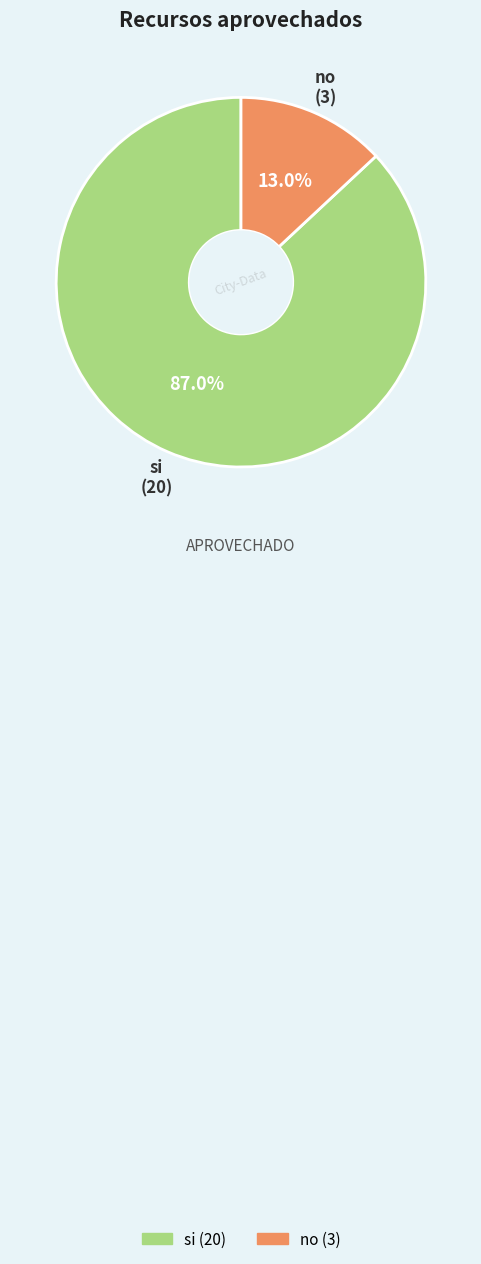

To the nearest percent, what is the difference between the largest and smallest slice percentages?

74%